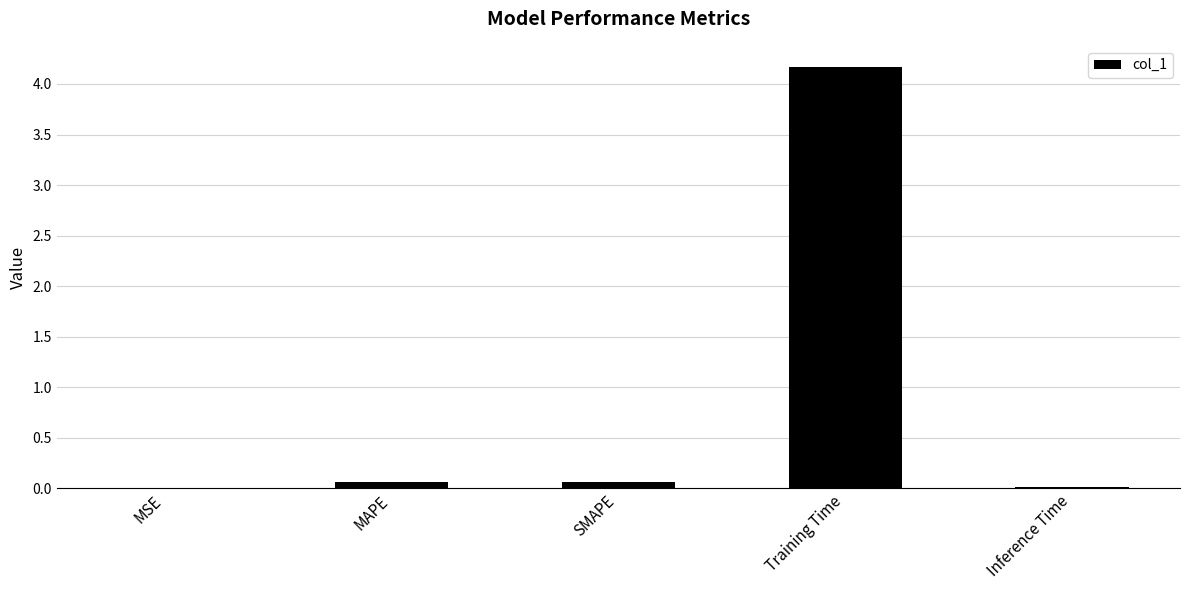

Does the chart contain stacked bars?

No